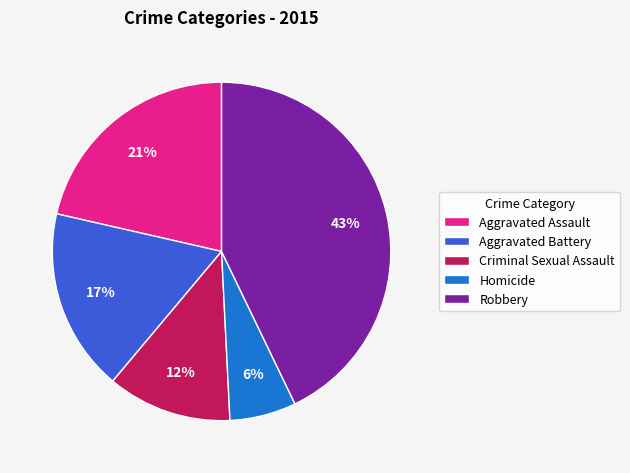

Which slice is the smallest?

Homicide